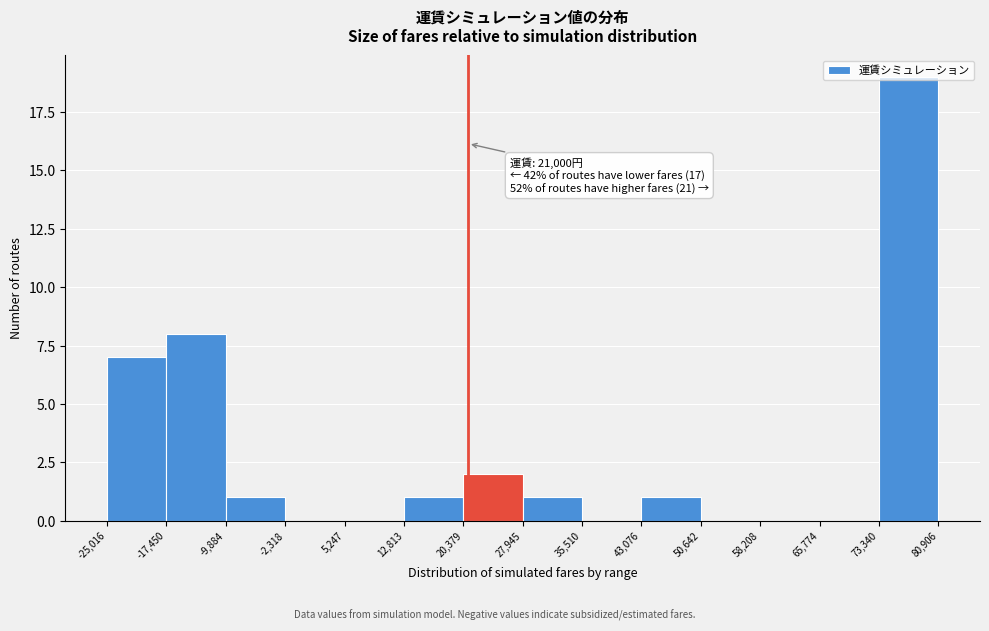

Over which range of the x-axis is the bar tallest?

73,340 to 80,906